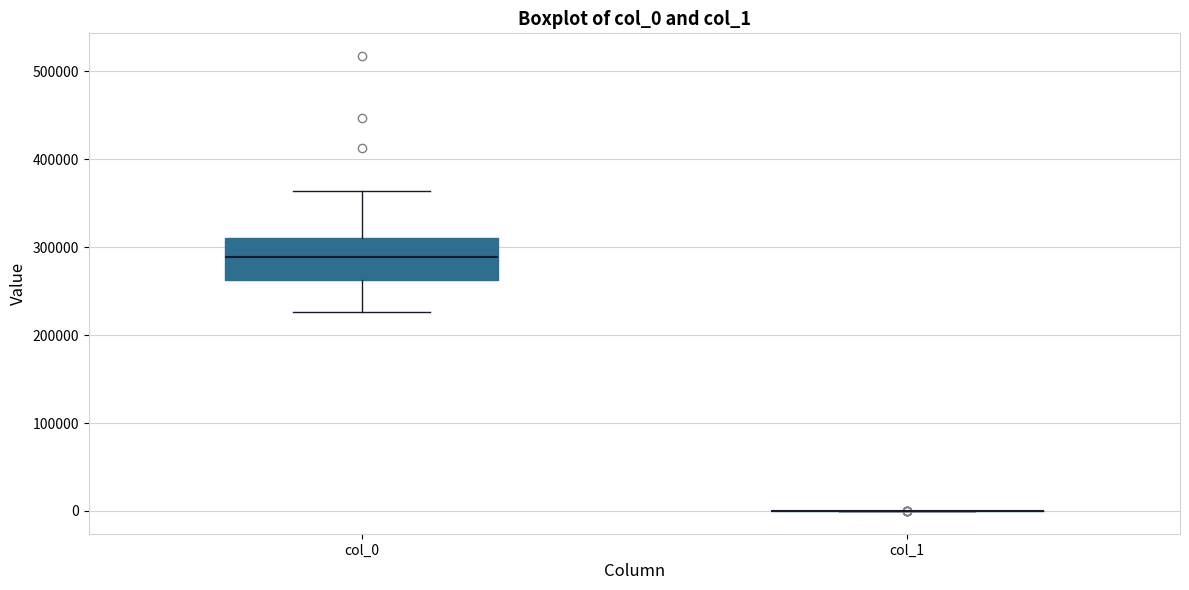

Where is the lower edge of the box for col_0 on the y-axis? The values are not printed on the chart, so give them approximately, as read against the axis.

260000